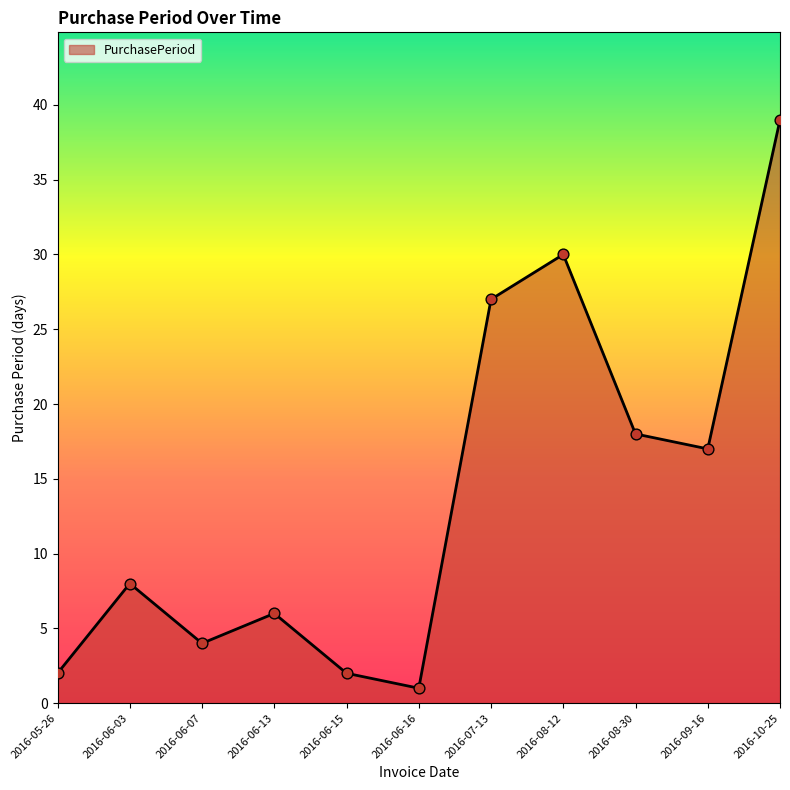

Approximately how many times larger is the value at 2016-06-03 compared to 2016-05-26?

4.0